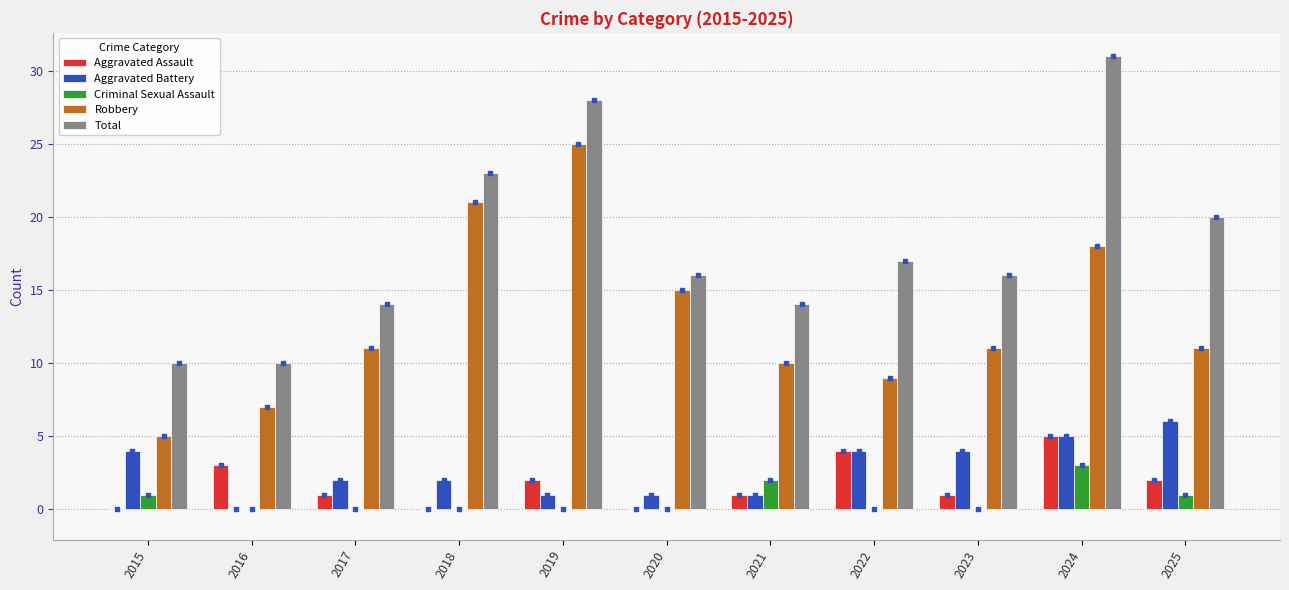

What is the average value of the Total series?

18